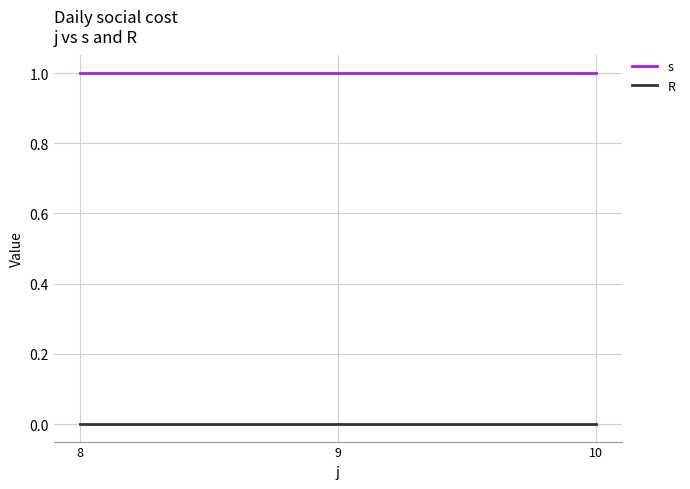

What is the maximum value shown in the chart?

1